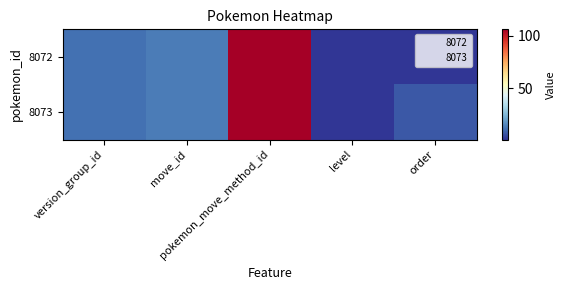

Rank the series by their maximum value, from lowest to highest.

8072, 8073